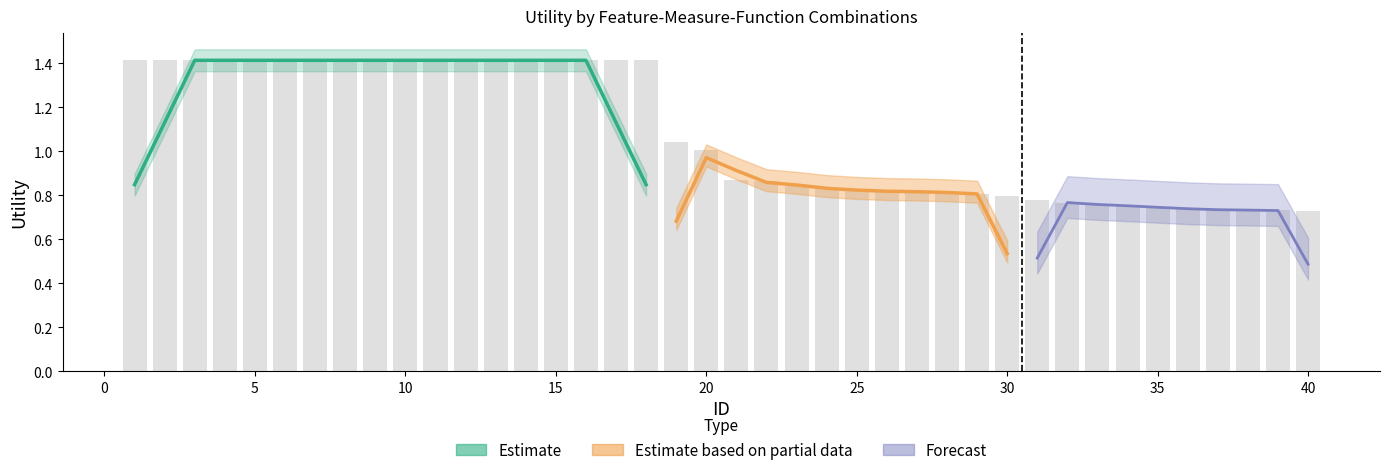

Rank the categories by value from lowest to highest.

40, 39, 38, 37, 36, 35, 34, 33, 32, 31, 30, 29, 28, 27, 26, 25, 24, 23, 22, 21, 20, 19, 1, 2, 3, 4, 5, 6, 7, 8, 9, 10, 11, 12, 13, 14, 15, 16, 17, 18